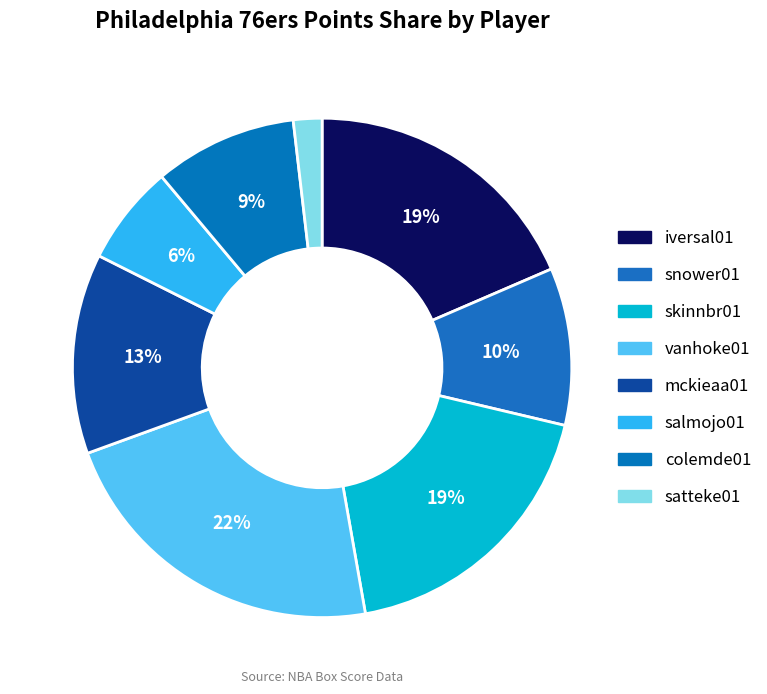

Is there any slice that represents more than half of the pie?

No